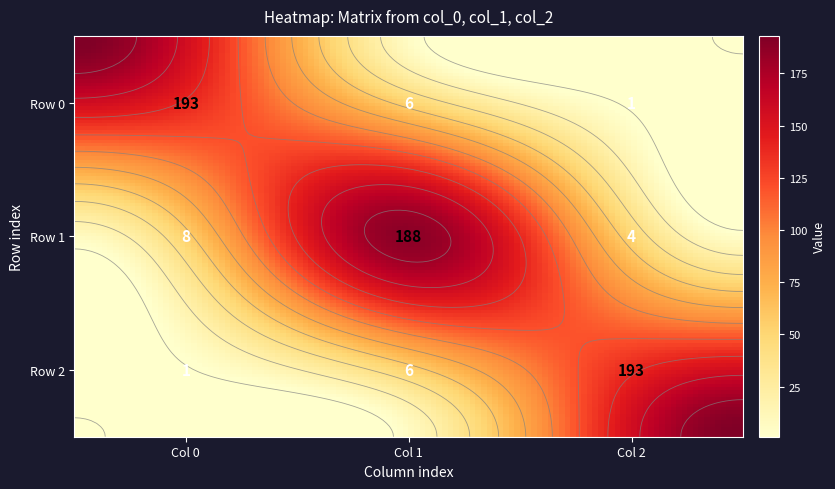

Reading left to right, transcribe all the data shown in this chart.

row_0: 193	6	1
row_1: 8	188	4
row_2: 1	6	193